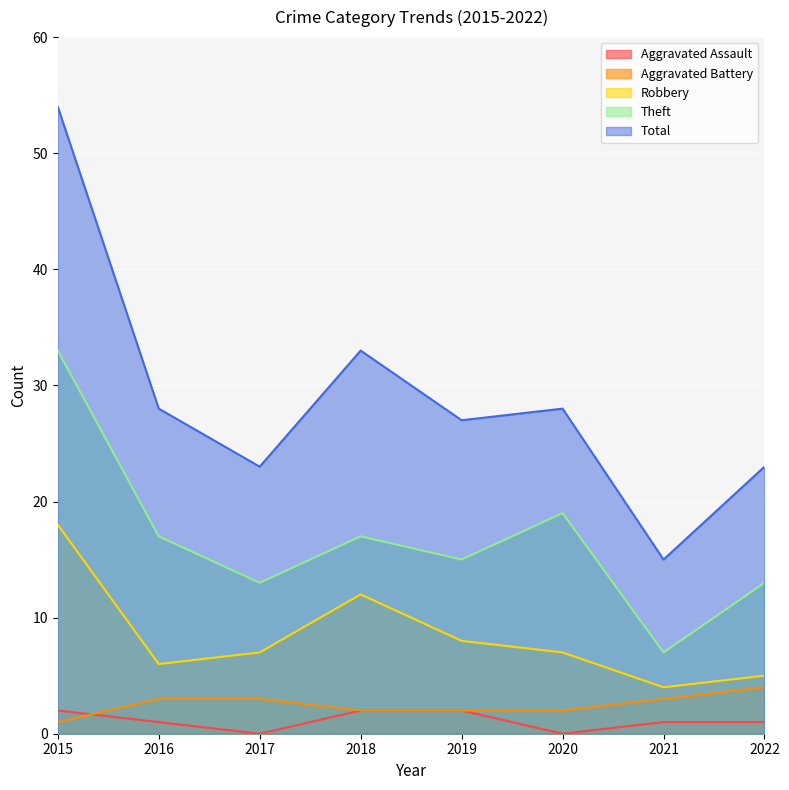

At which category is the sum across all series the highest?

2015